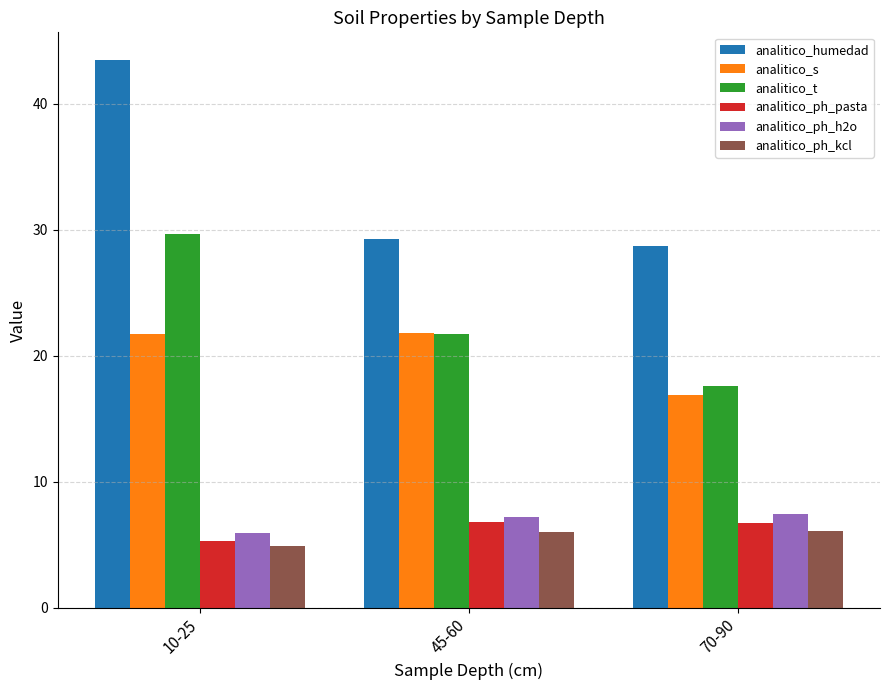

How many values in the analitico_t series are below 21?

1